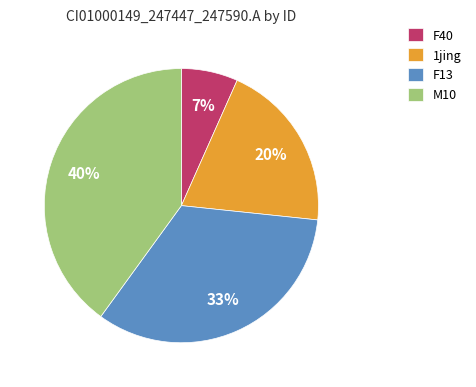

The M10 slice represents 40% of the pie. True or false?

True